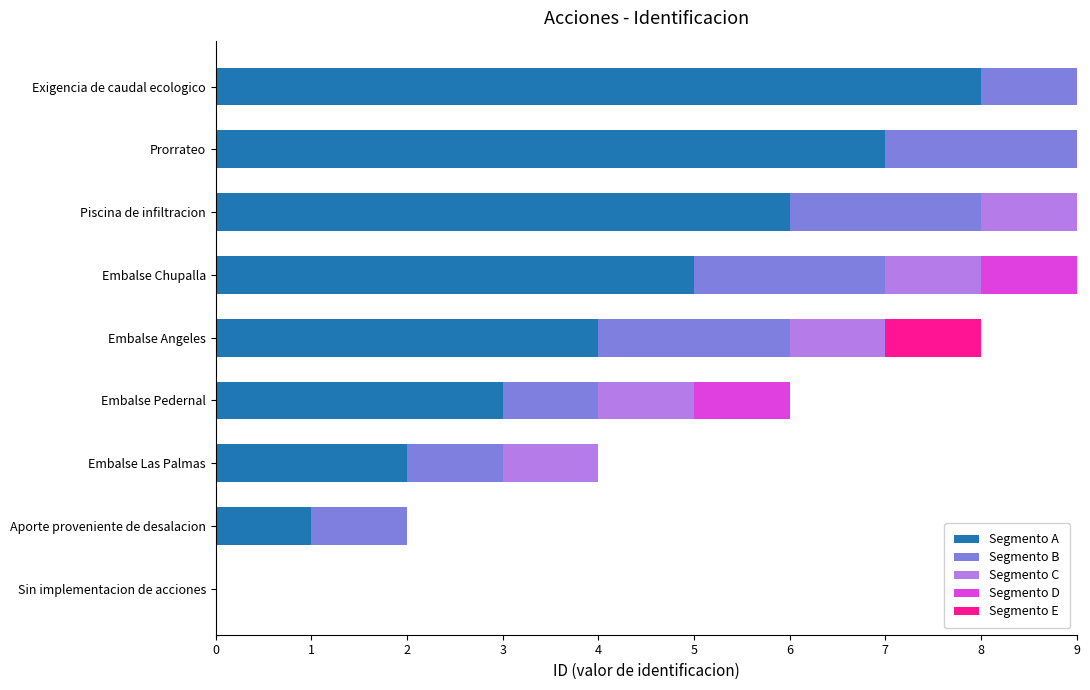

Is it true that Segmento D equals 0 at Prorrateo?

False